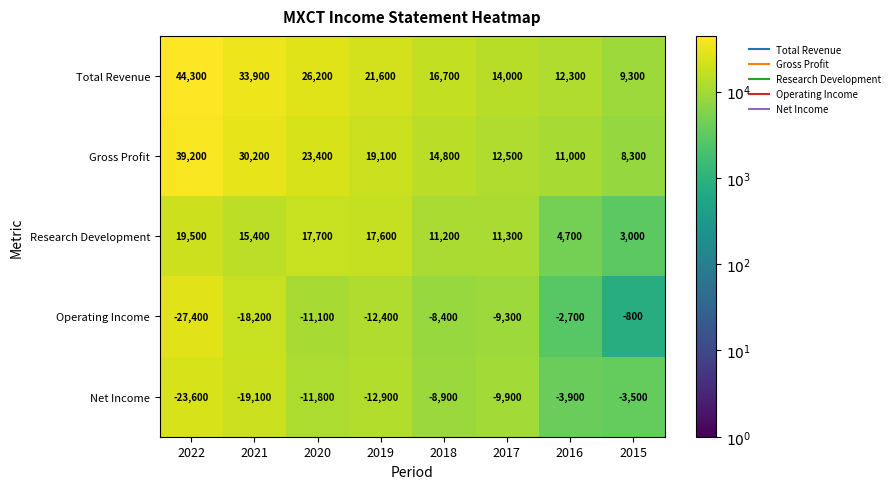

What is the spread (max minus min) of values at 2018?

25600